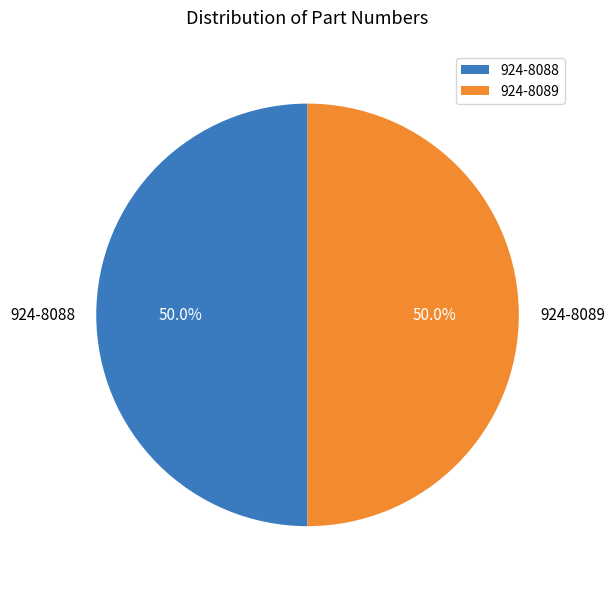

True or false: 924-8089 accounts for 62% of the total.

False